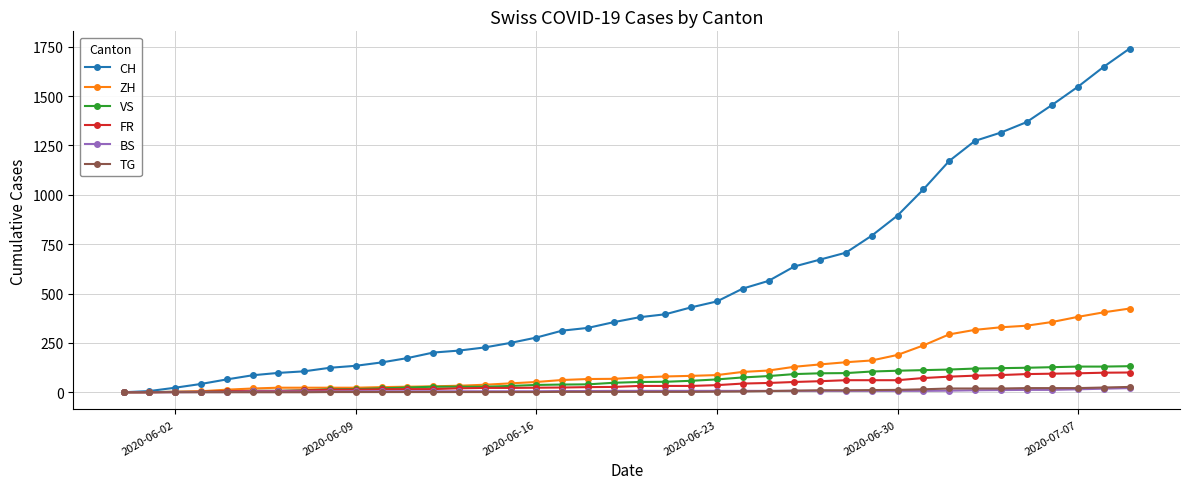

Which series has the largest total across all categories?

CH